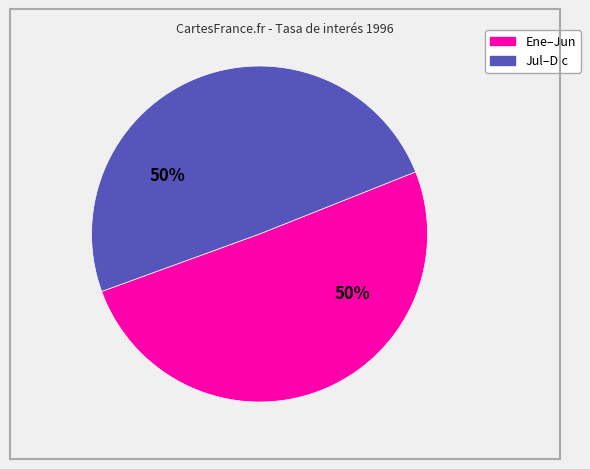

To the nearest percent, what is the average slice percentage?

50%